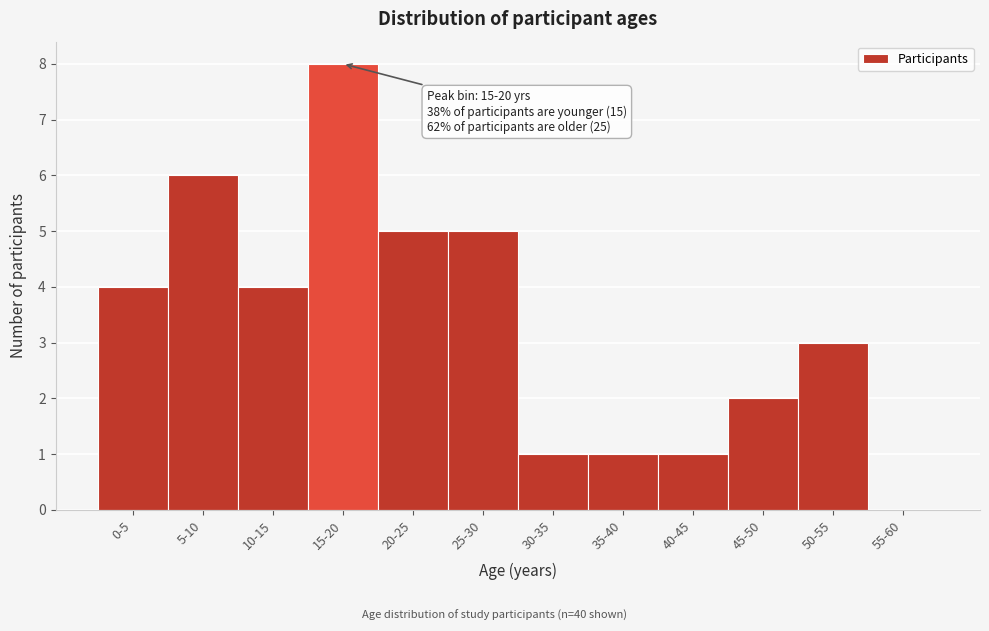

Reading right to left, what are all the values shown in this chart?

55-60=0	50-55=3	45-50=2	40-45=1	35-40=1	30-35=1	25-30=5	20-25=5	15-20=8	10-15=4	5-10=6	0-5=4